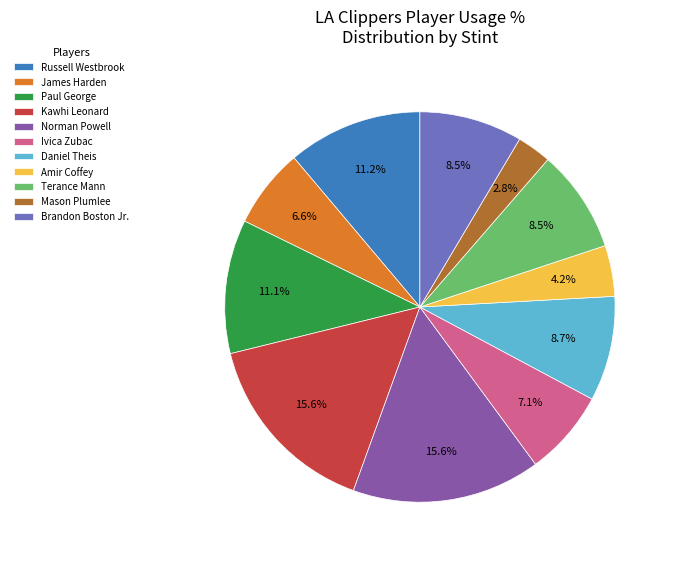

What percentage is the Russell Westbrook slice, to the nearest percent?

11%